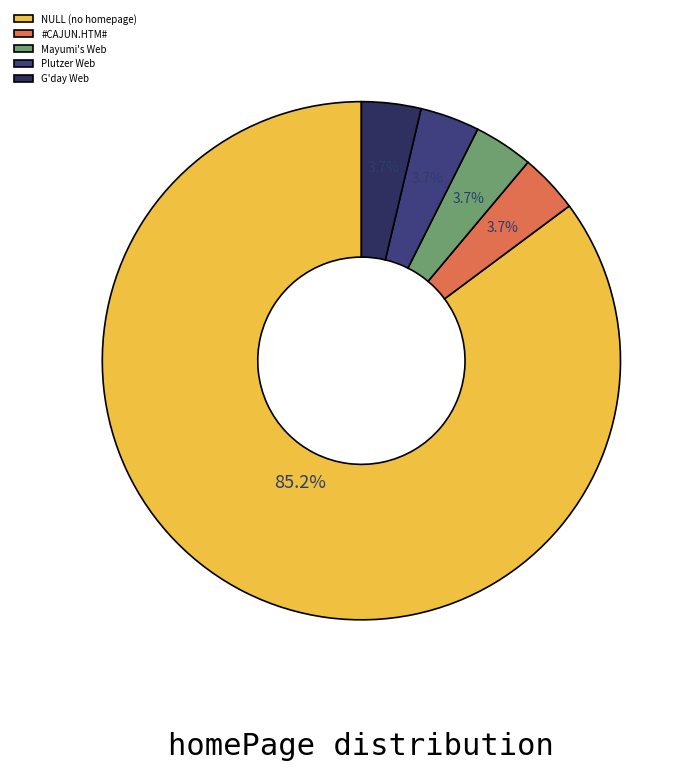

How many slices are in this pie chart?

5